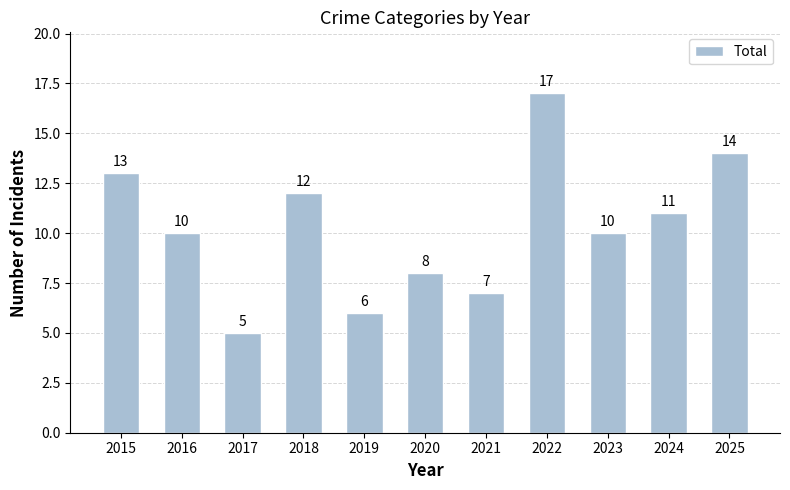

Reading left to right, what are all the values shown in this chart?

2015=13	2016=10	2017=5	2018=12	2019=6	2020=8	2021=7	2022=17	2023=10	2024=11	2025=14